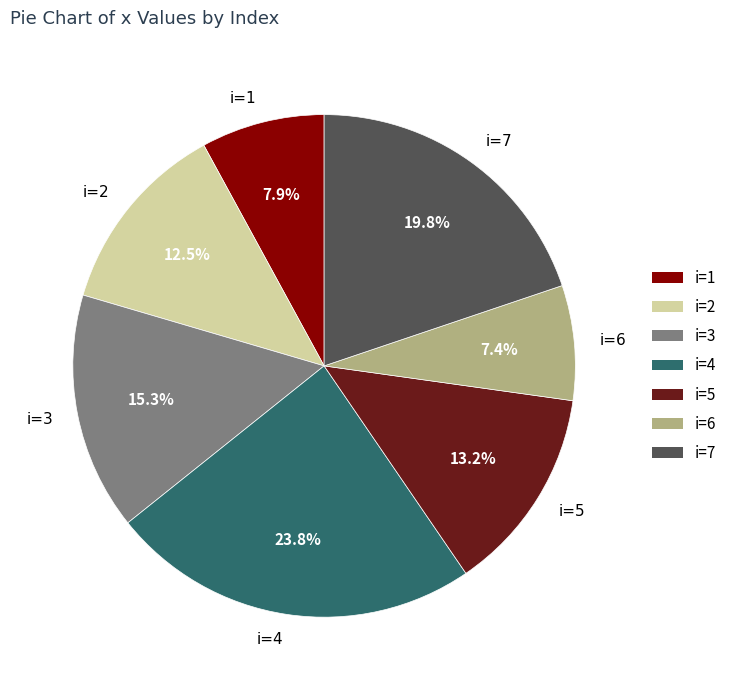

What percentage do i=3 and i=5 together represent?

28.5%